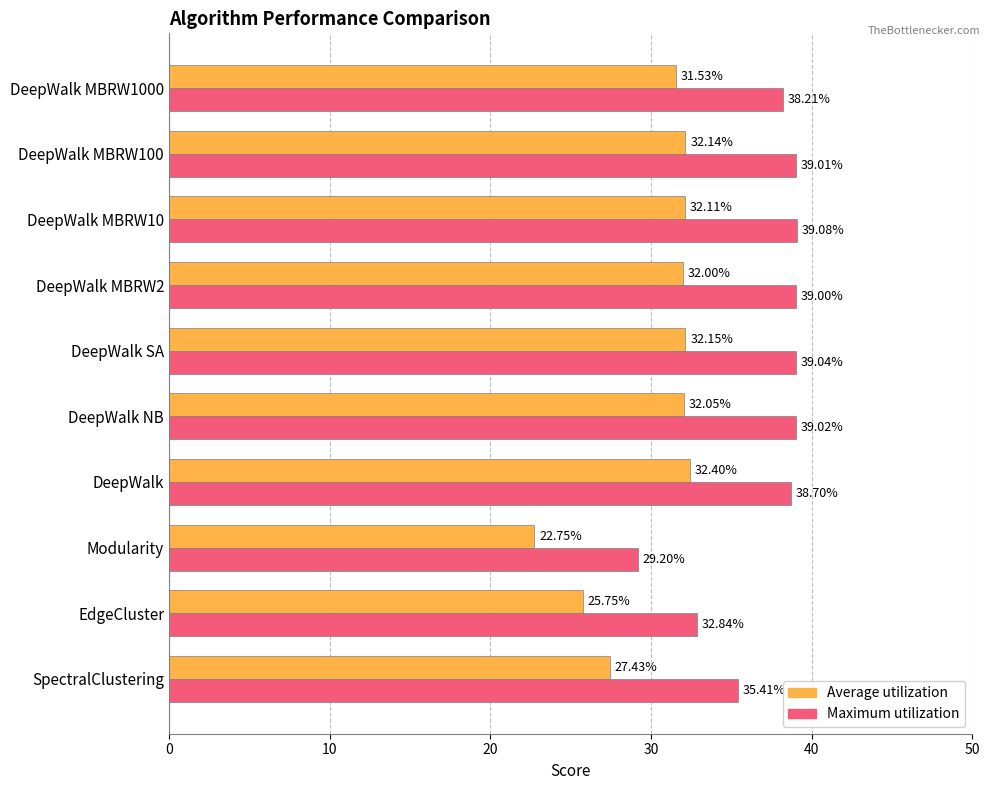

At which label is Average utilization closest to 27?

SpectralClustering